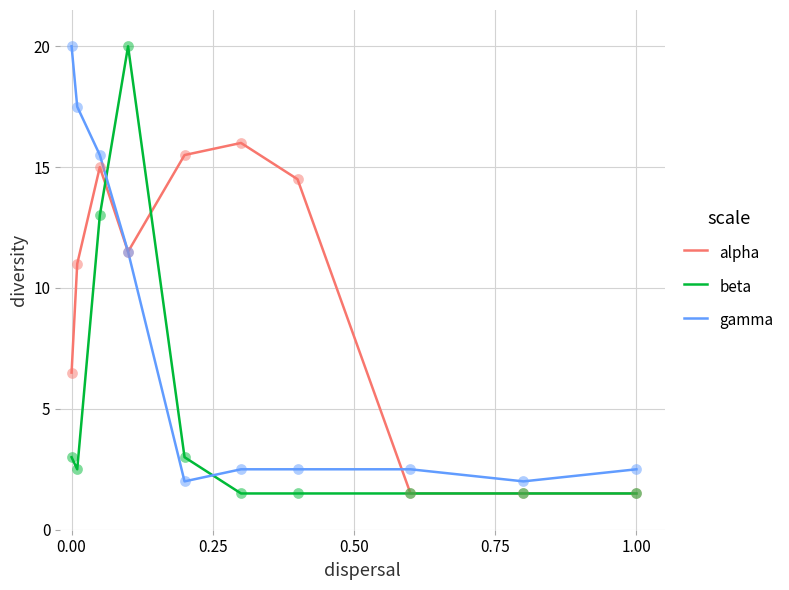

Rank the series by their average value, from lowest to highest.

beta, gamma, alpha